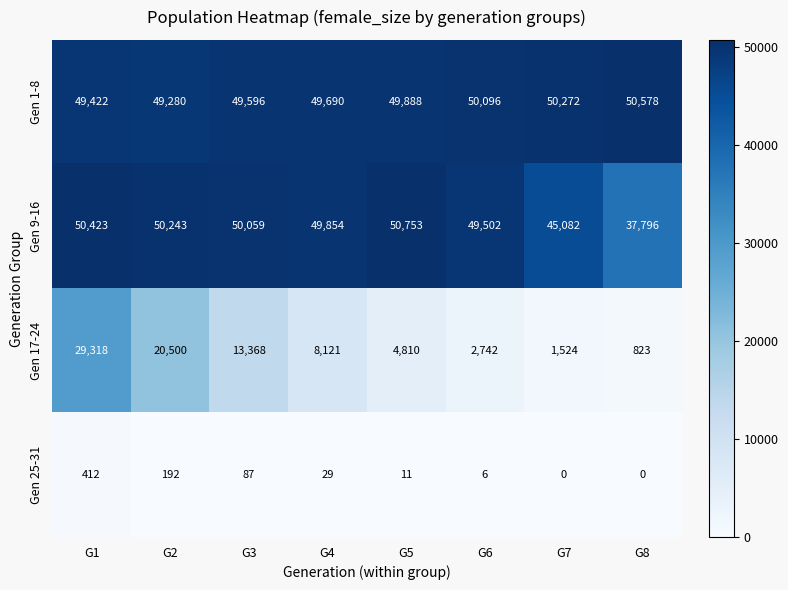

The Gen 17-24 series shows 20500 at G2. True or false?

True